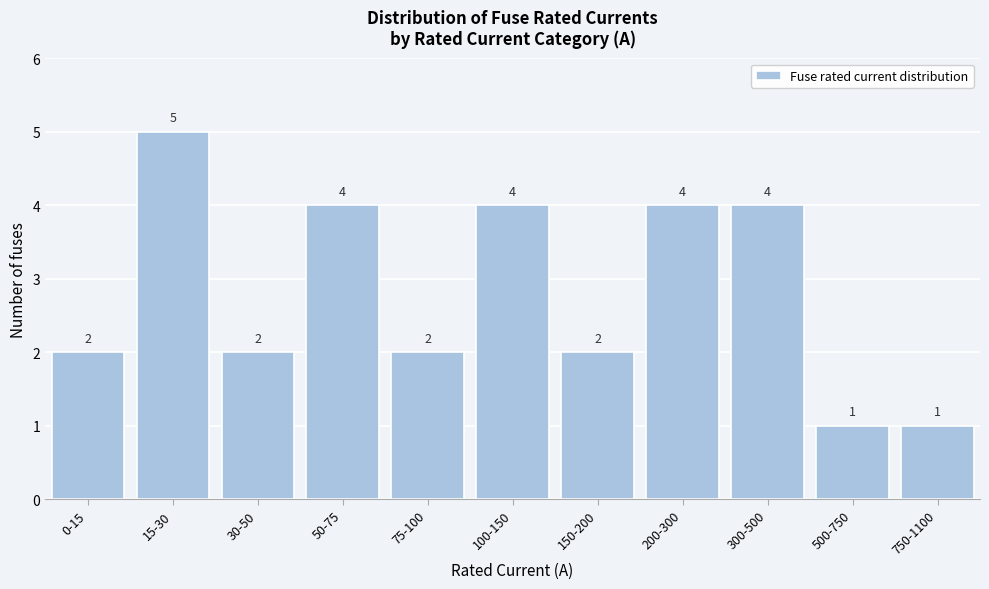

Reading left to right, list all the values displayed in this chart.

0-15=2	15-30=5	30-50=2	50-75=4	75-100=2	100-150=4	150-200=2	200-300=4	300-500=4	500-750=1	750-1100=1